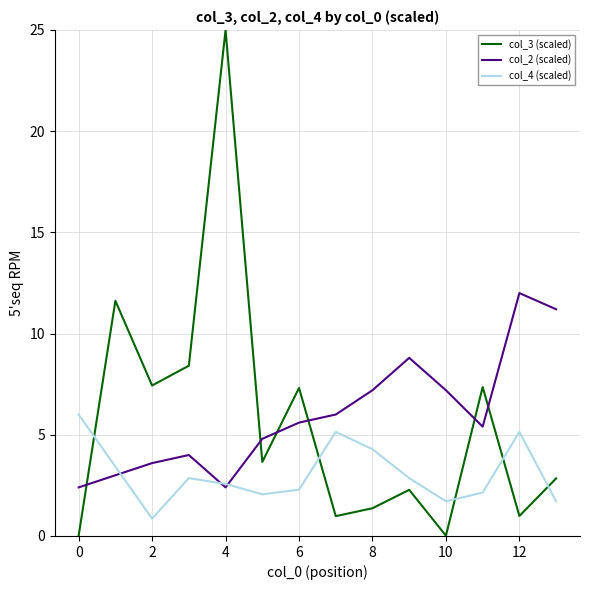

In col_4 (scaled), how many points are higher than both neighbors (excluding endpoints)?

3